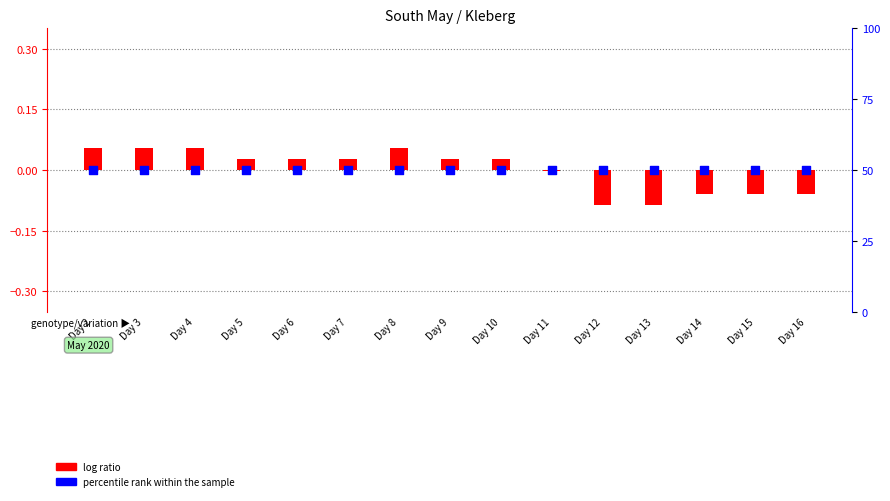

Which series reaches the maximum Y coordinate?

percentile rank within the sample